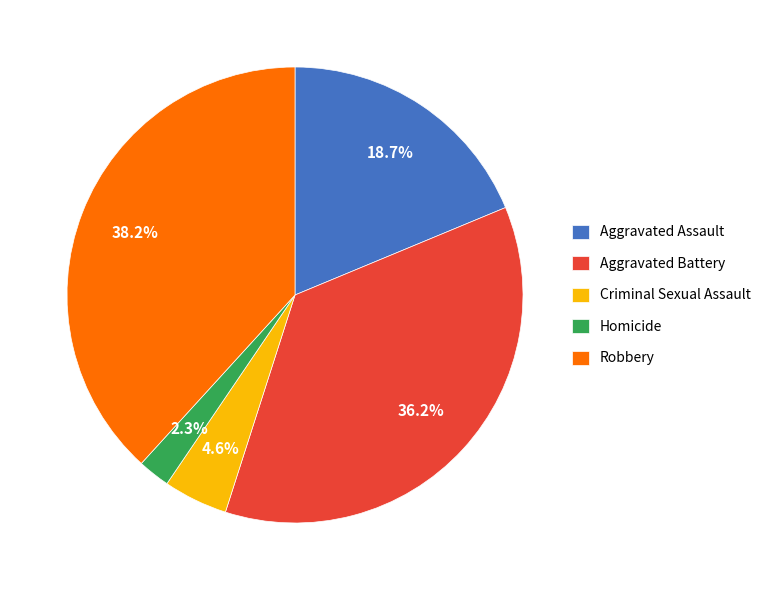

What is the ratio of the value at Aggravated Battery to the value at Criminal Sexual Assault?

7.9